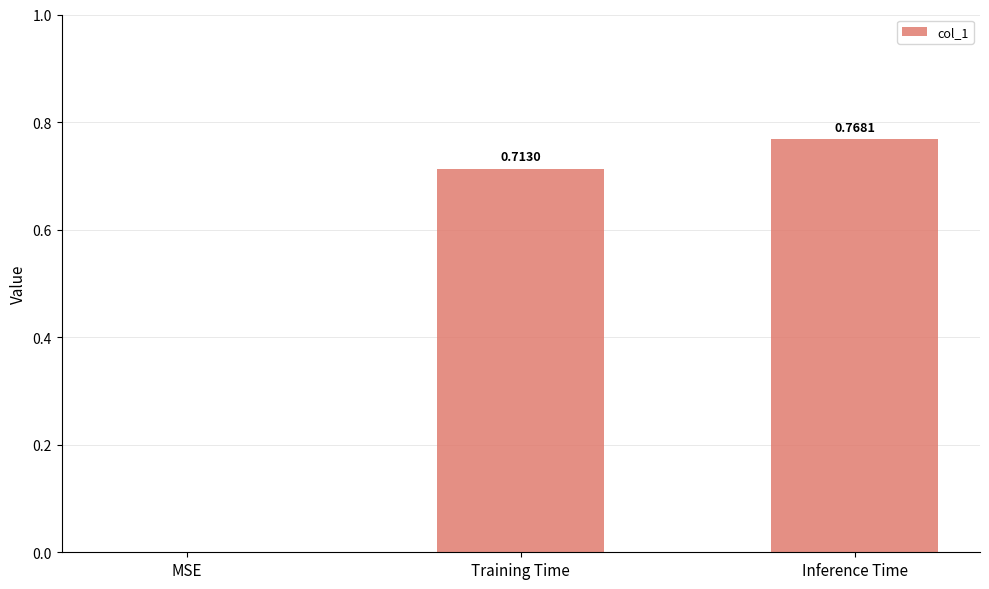

Which label corresponds to the largest value in the chart?

Inference Time